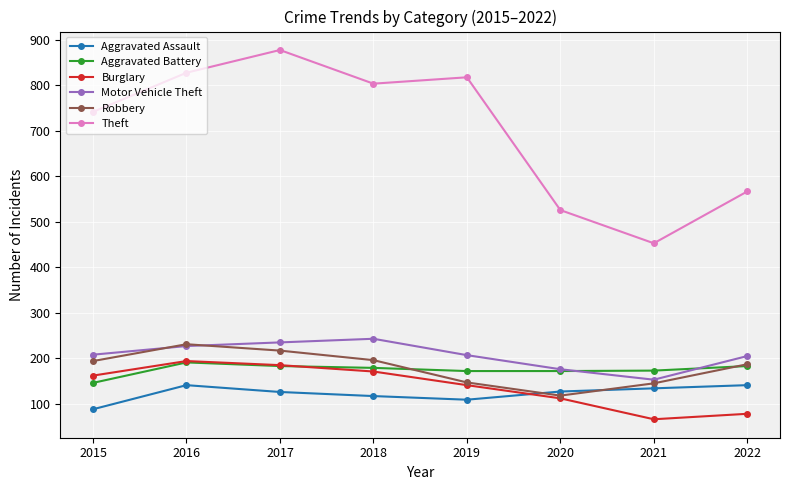

True or false: Robbery and Theft cross at least once.

False